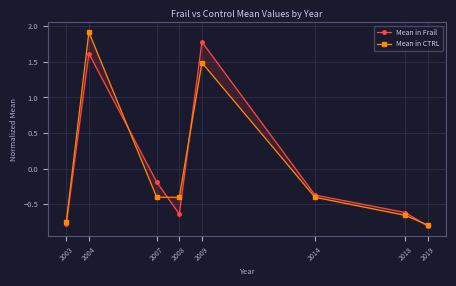

The value of Mean in Frail at 2003 is -0.8. True or false?

True